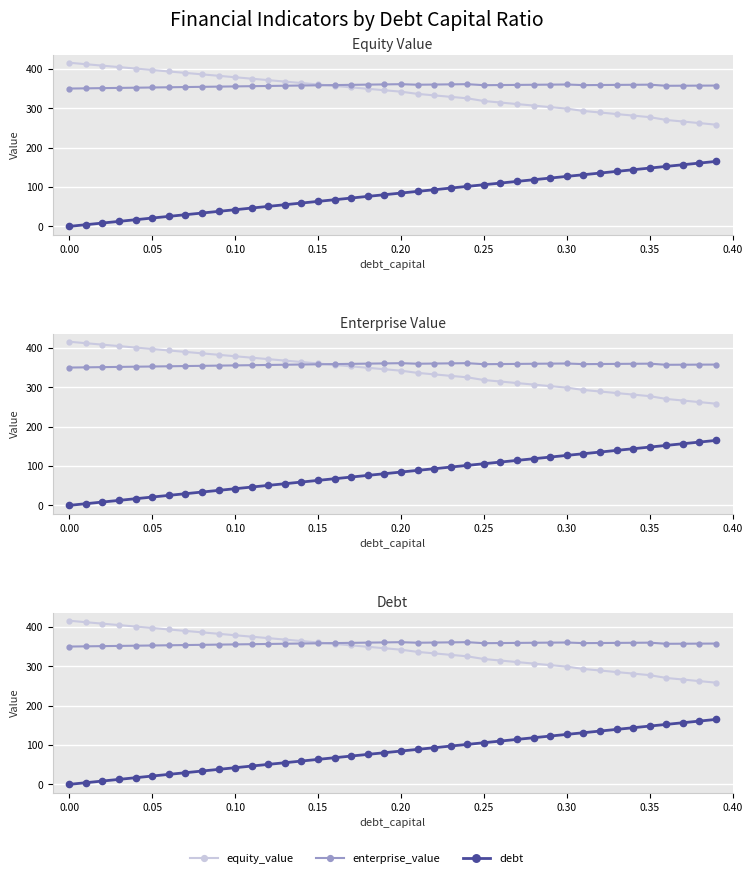

What is the highest value of the debt series?

164.8